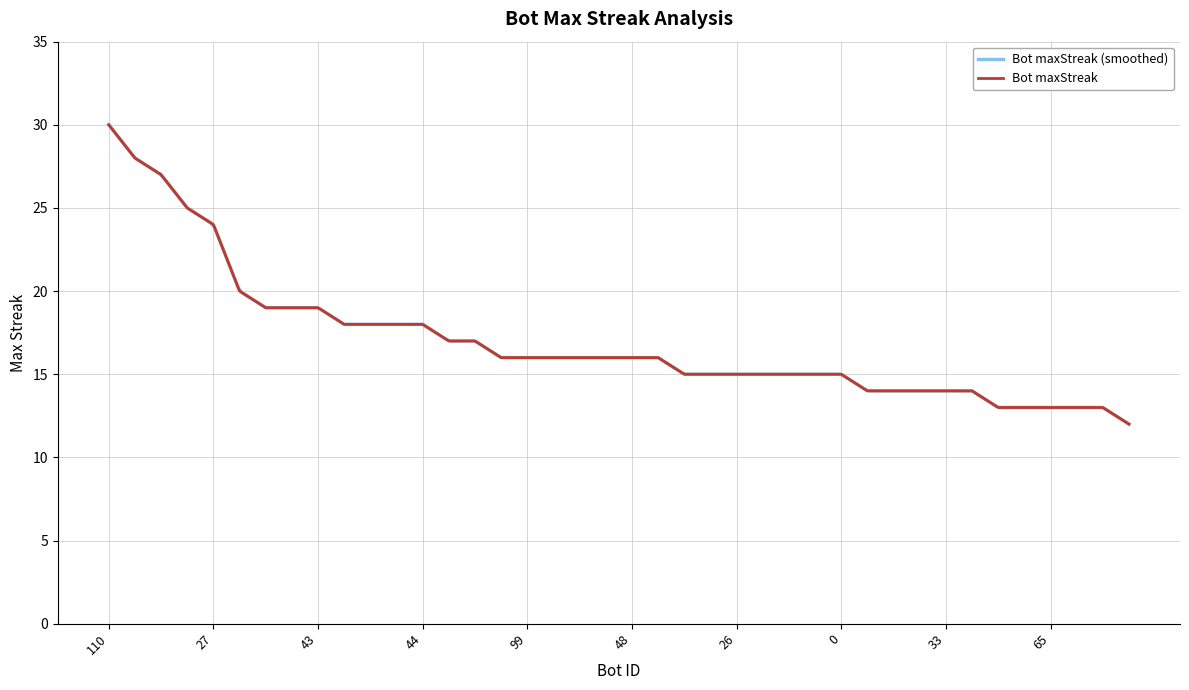

The Bot maxStreak series shows 24 at 27. True or false?

True